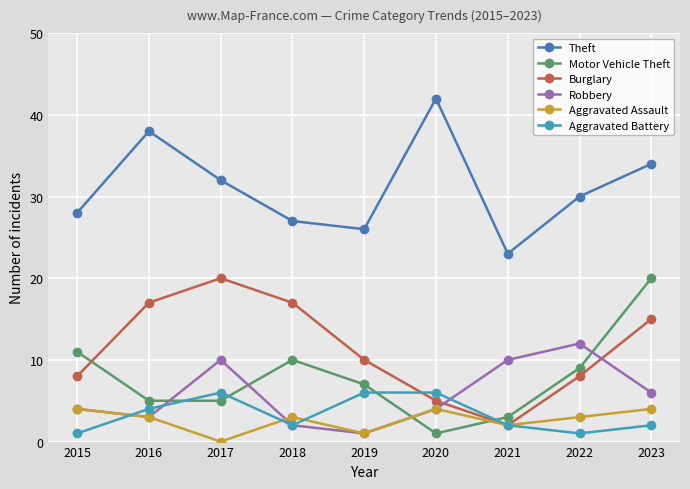

Where is Theft nearest to the value 32?

2017